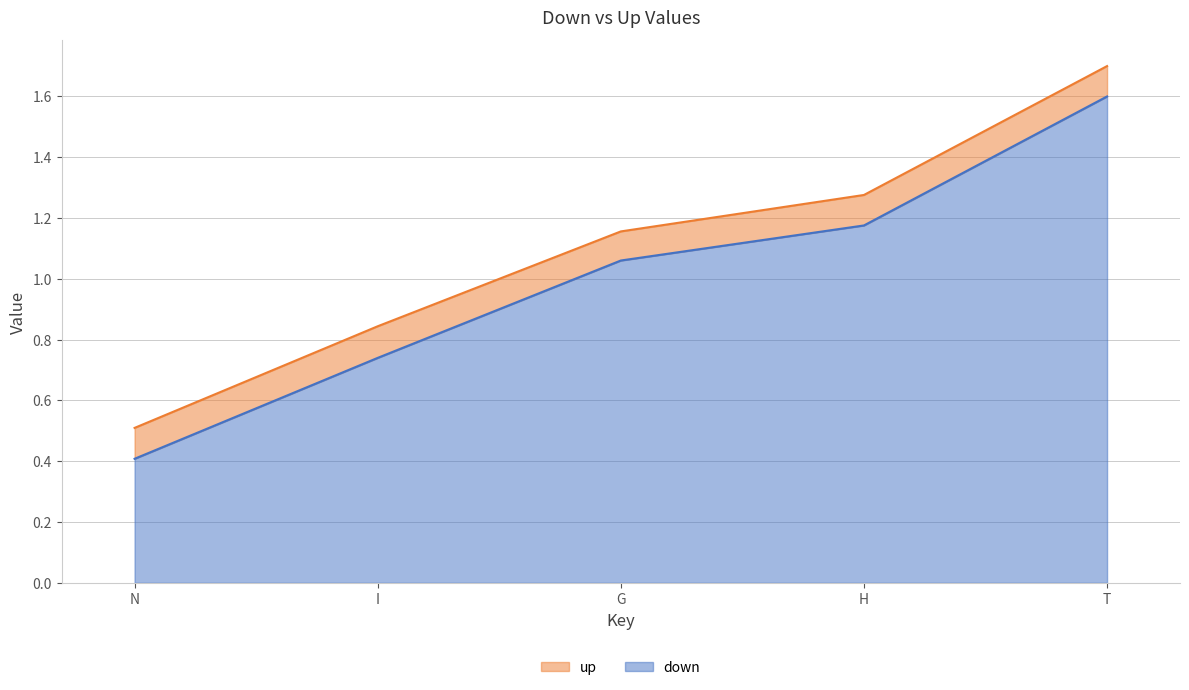

What is the difference between the second highest and second lowest values in the up series?

0.4